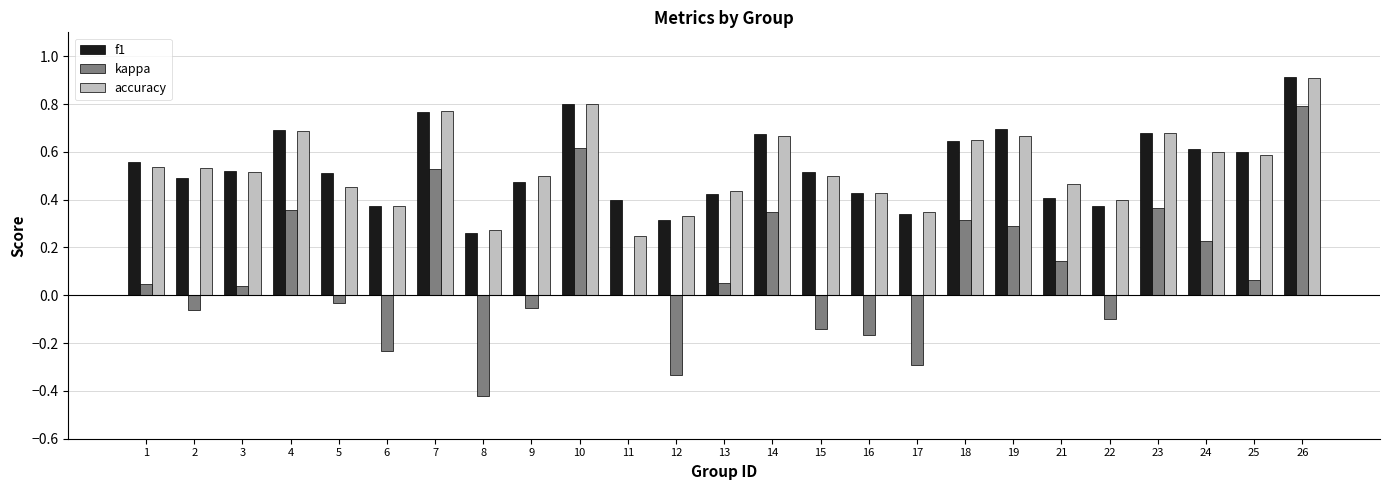

What are all the series names shown in the legend?

f1, kappa, accuracy